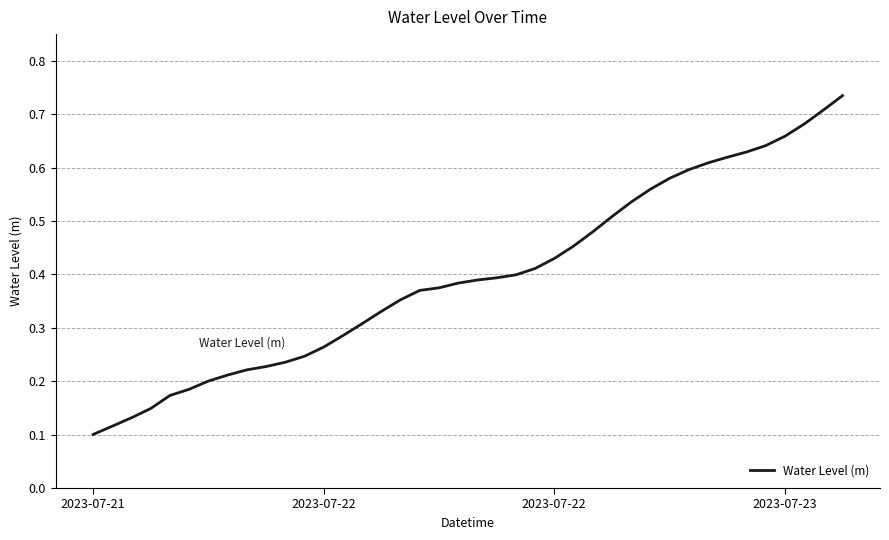

What is the label of the 17th point from the left?

16